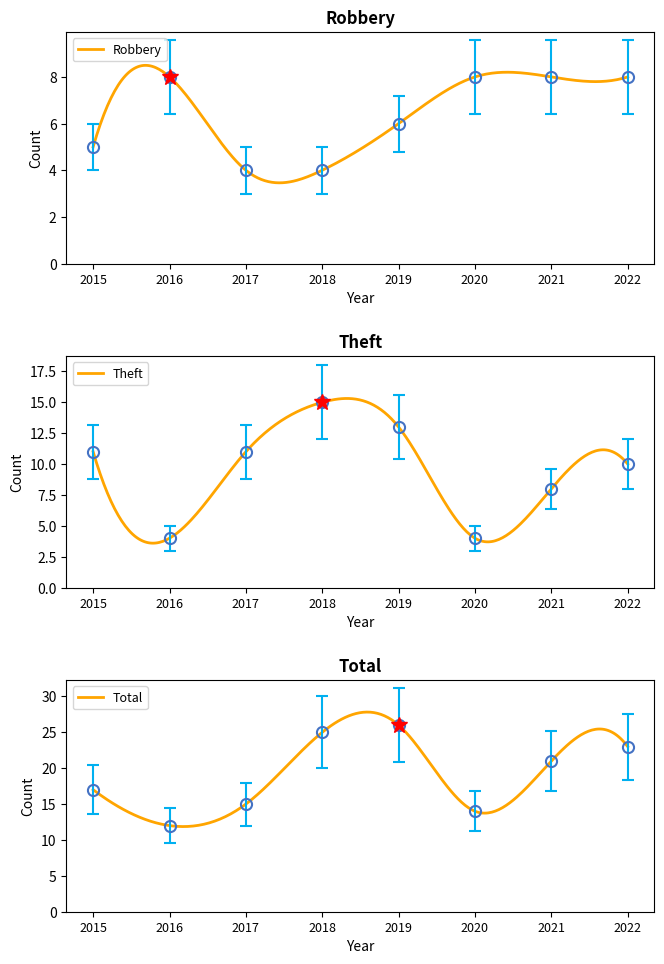

What is the value of the Total point at the 6th from the left?

14